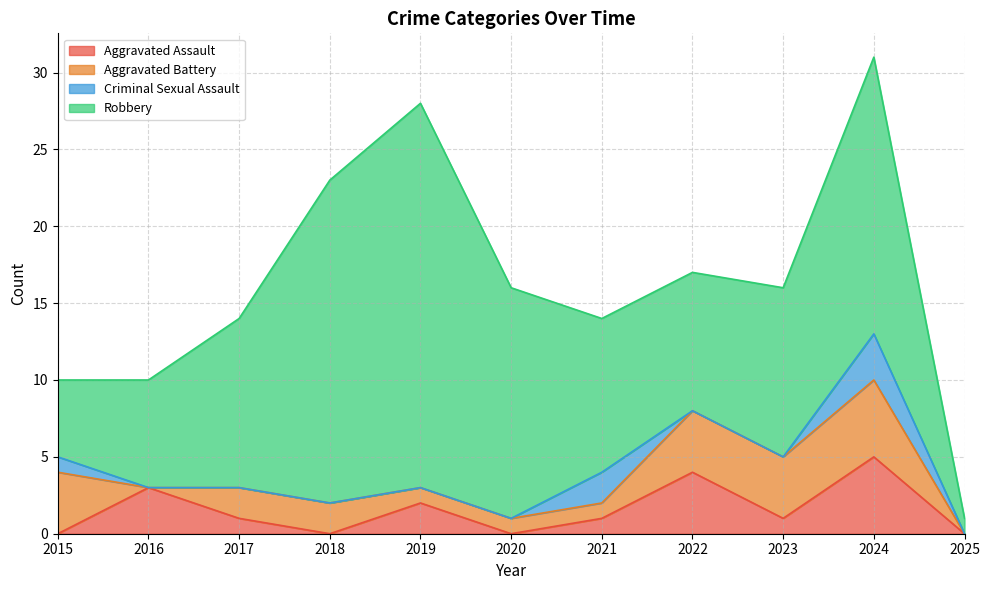

Reading left to right, extract all data points from this chart.

Aggravated Assault: 0	3	1	0	2	0	1	4	1	5	0
Aggravated Battery: 4	0	2	2	1	1	1	4	4	5	0
Criminal Sexual Assault: 1	0	0	0	0	0	2	0	0	3	0
Robbery: 5	7	11	21	25	15	10	9	11	18	1